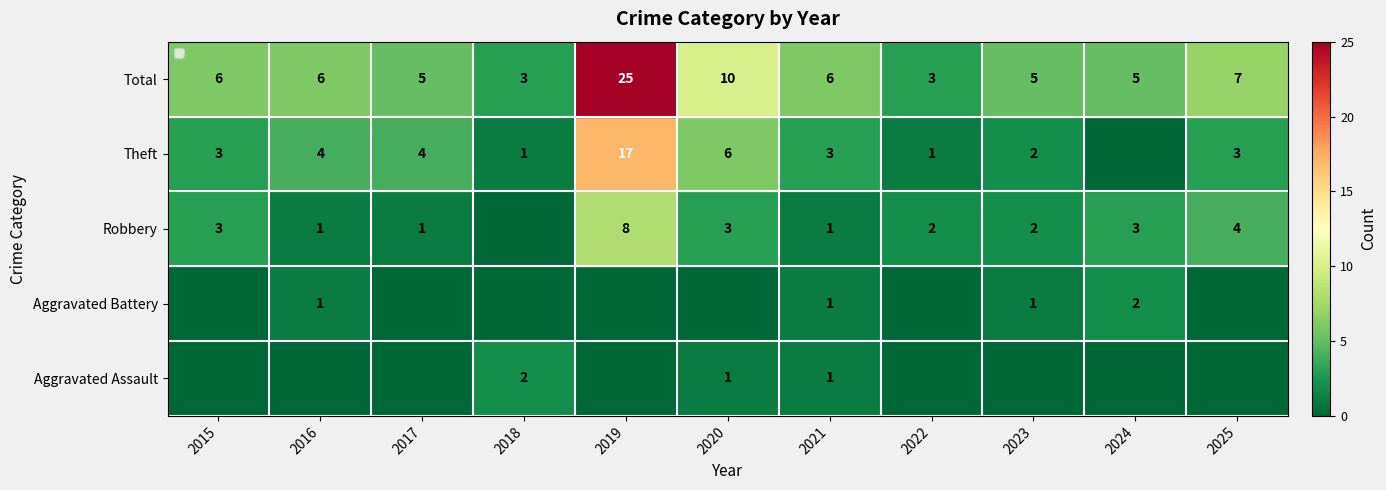

Count the number of data series in this chart.

5